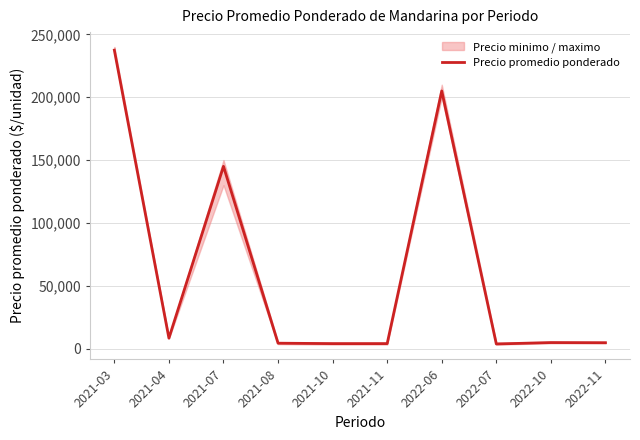

What is the minimum value shown in the chart?

3625